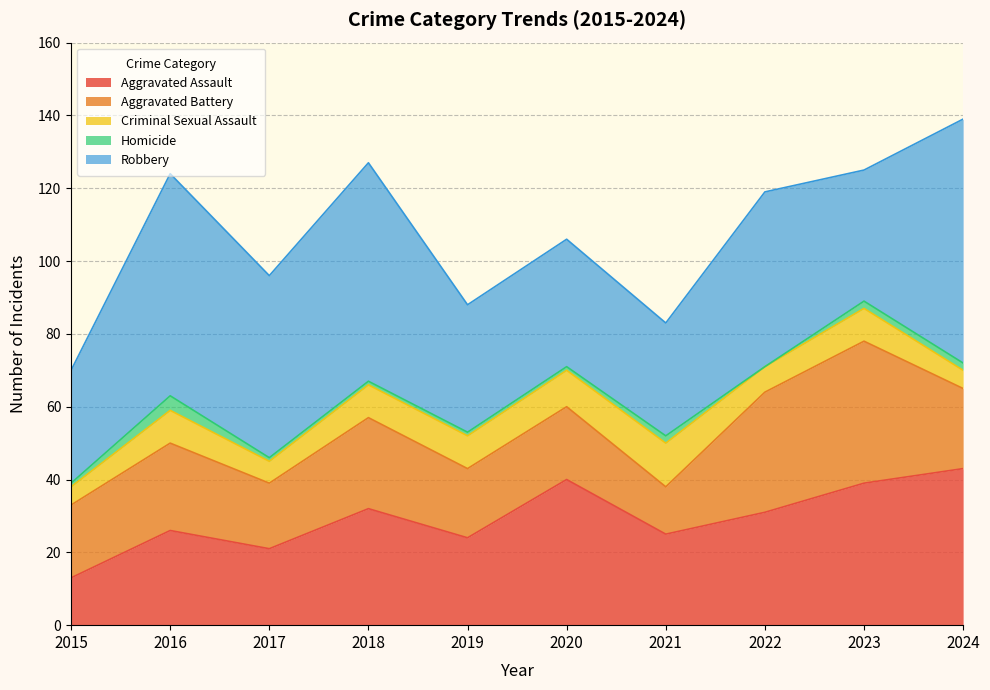

True or false: Homicide and Robbery intersect in this chart.

False